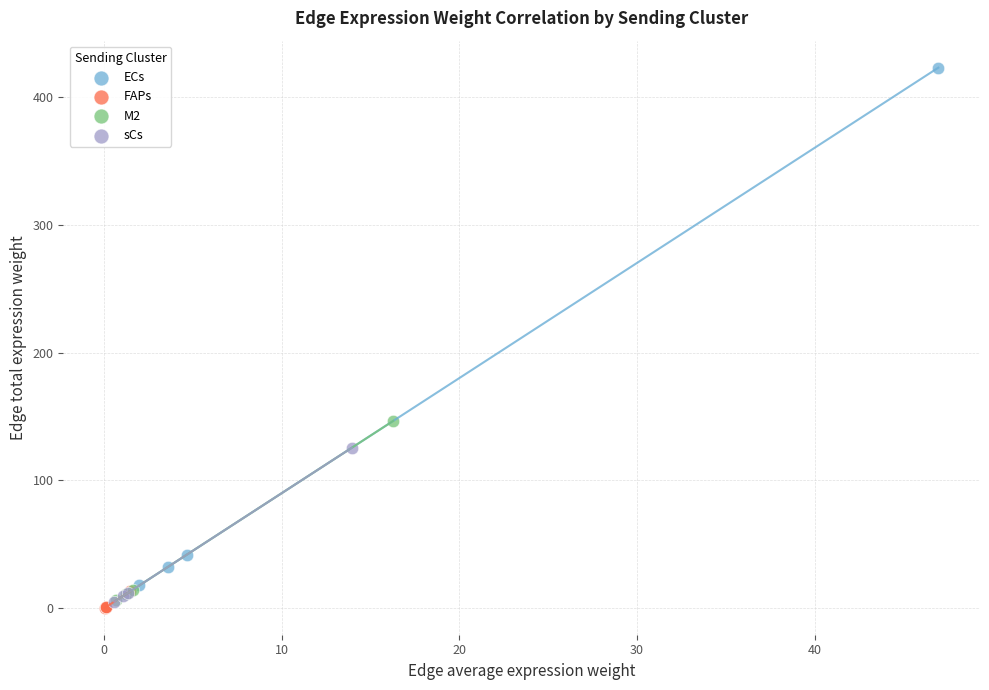

Which series has the largest Y range (max minus min)?

ECs